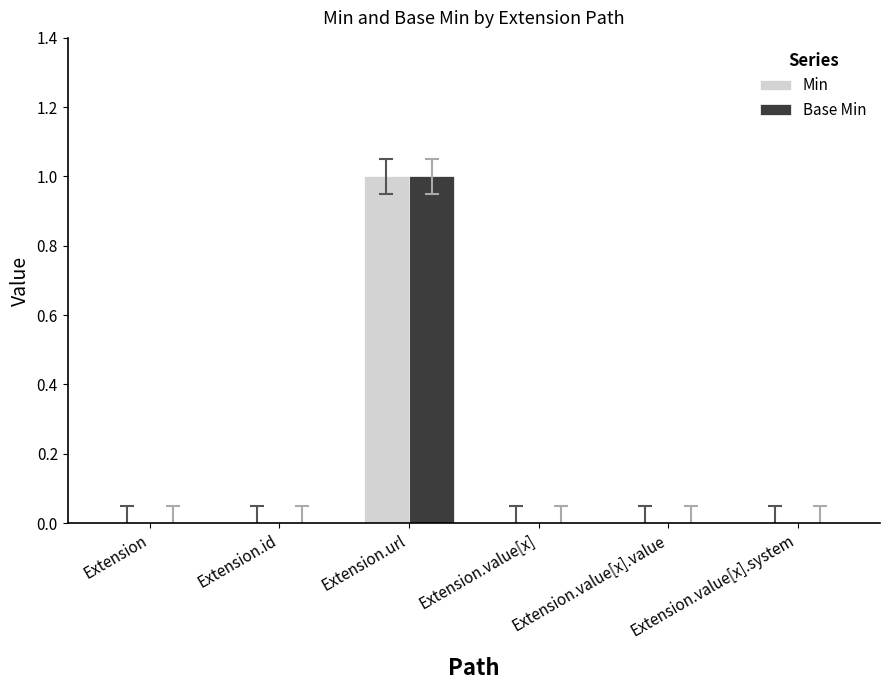

At which category is the sum across all series the highest?

Extension.url